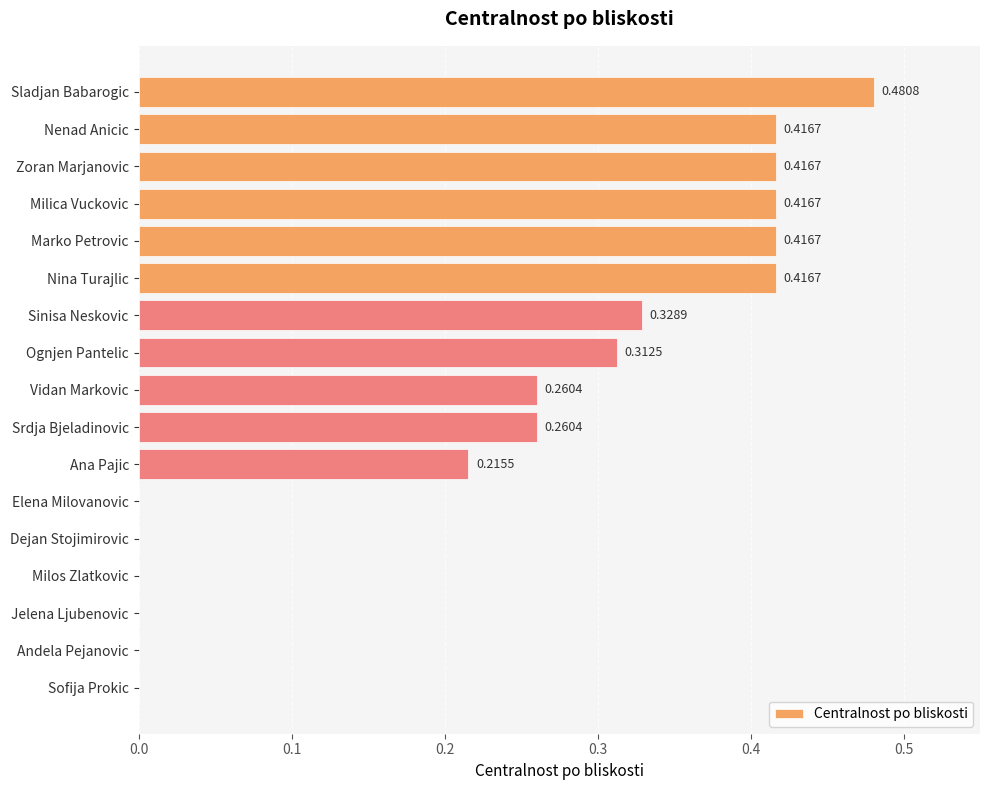

What is the sum of all values?

3.9